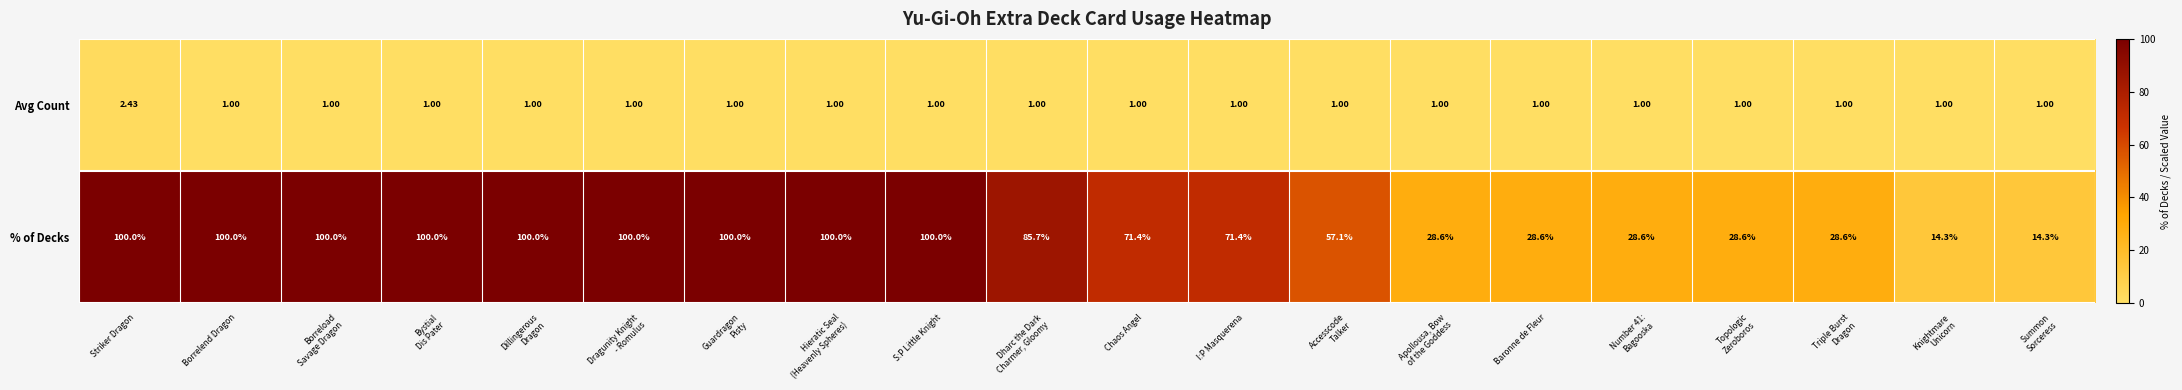

List the series in order of their peak value, highest first.

% of Decks, Avg Count